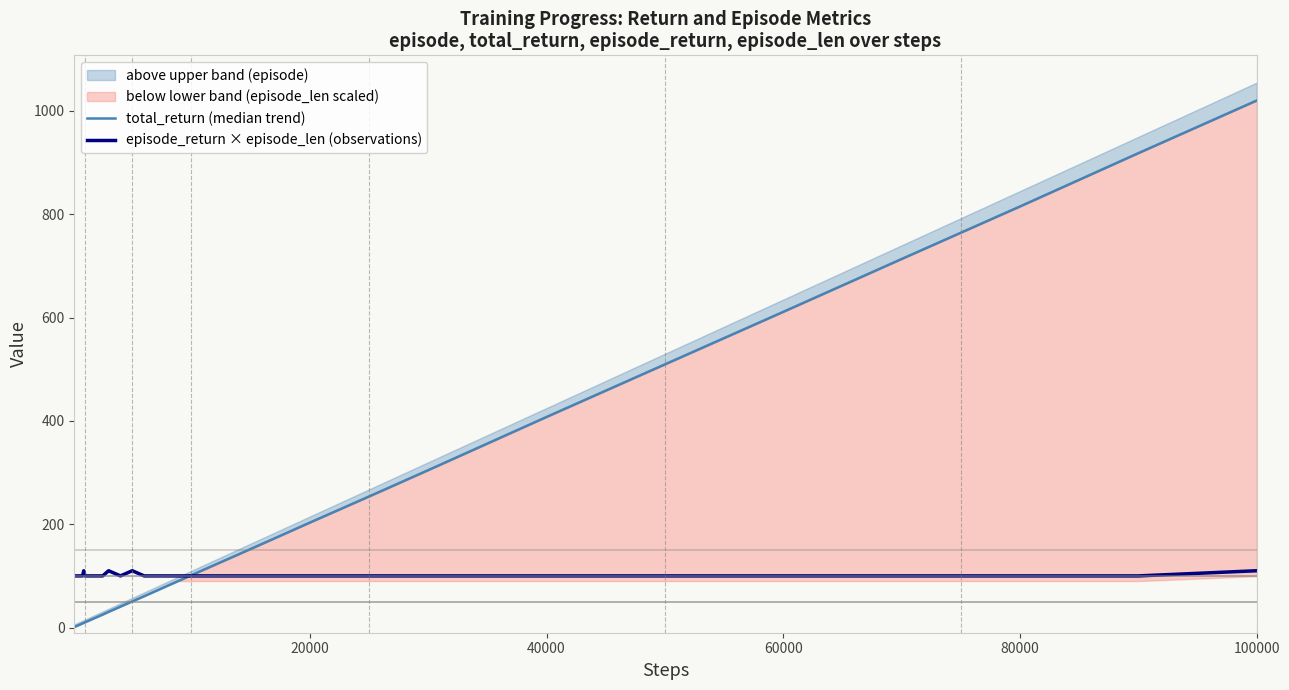

What is the sum of all episode_return × episode_len (observations) values?

3640.0